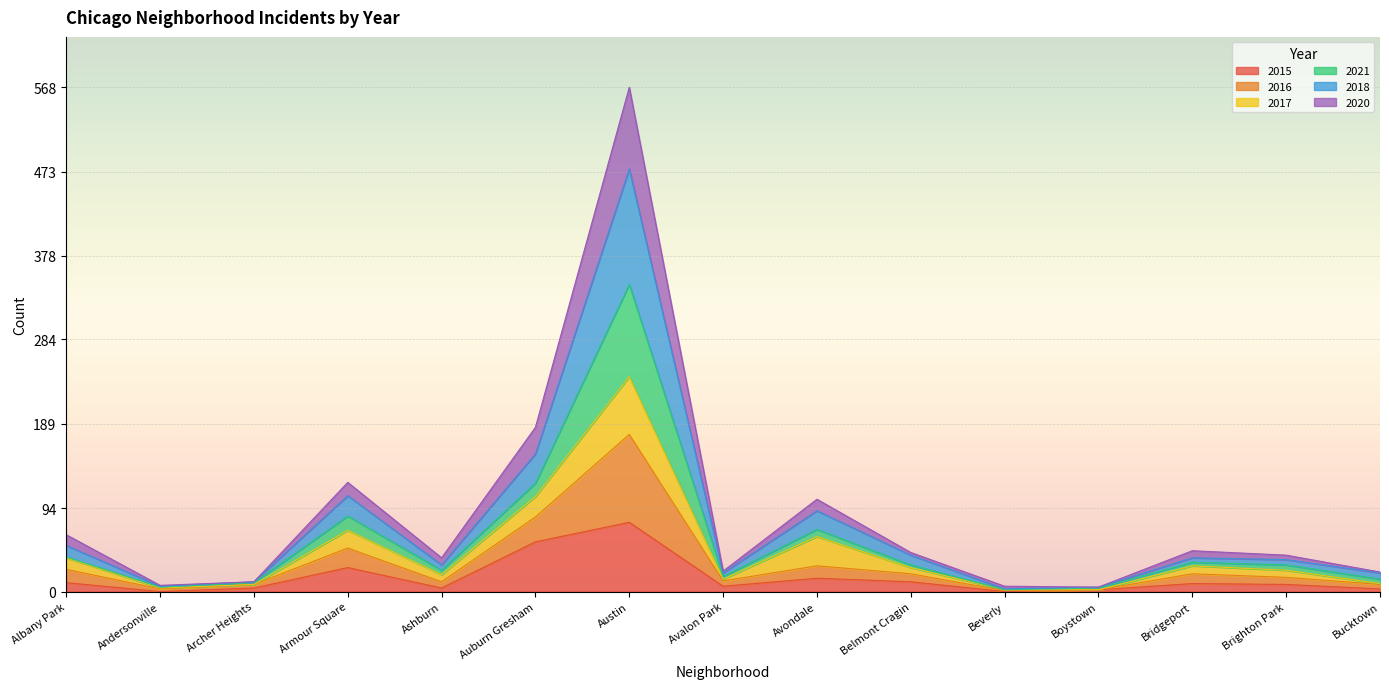

What is the label of the 13th point from the right?

Archer Heights